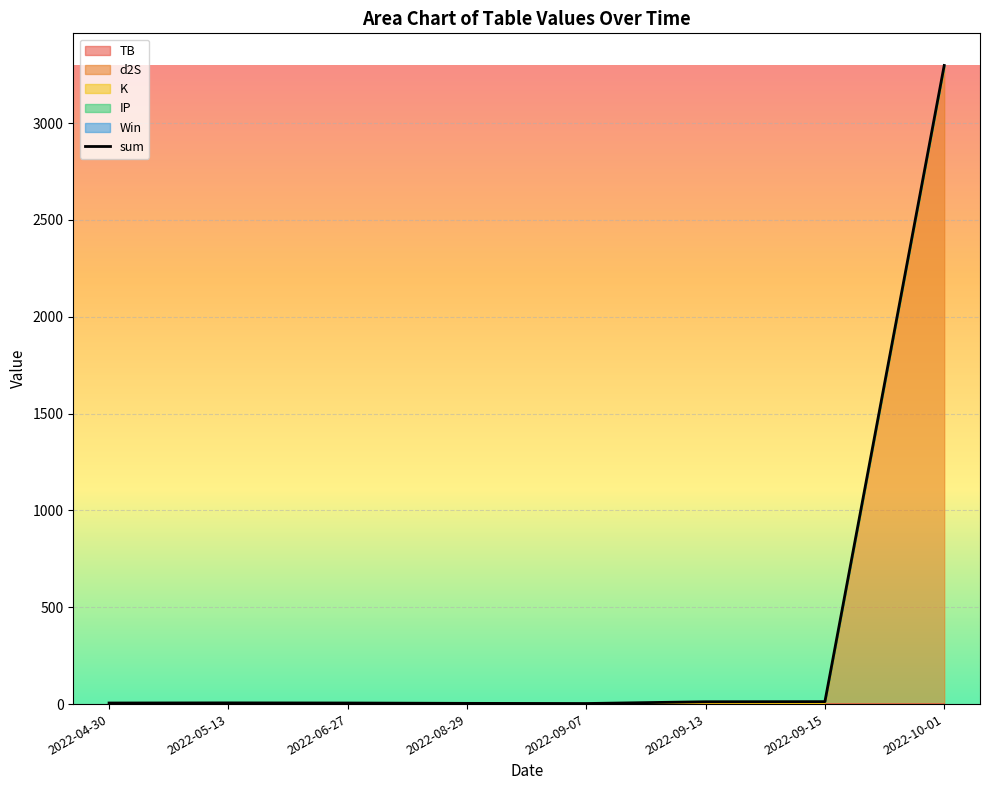

Which series has the largest total across all categories?

sum